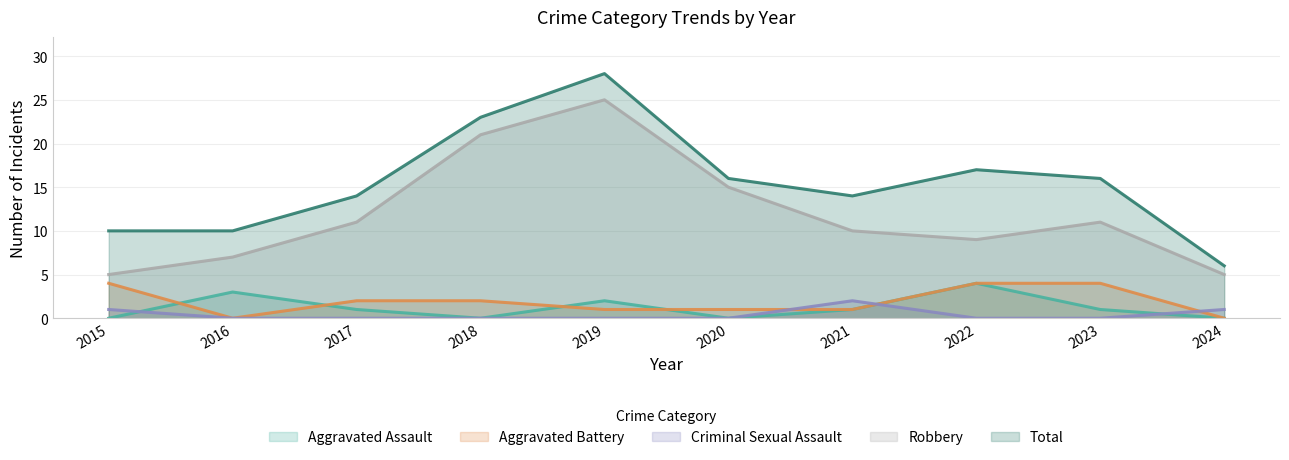

What is the value of the Robbery point at the 3rd from the left?

11